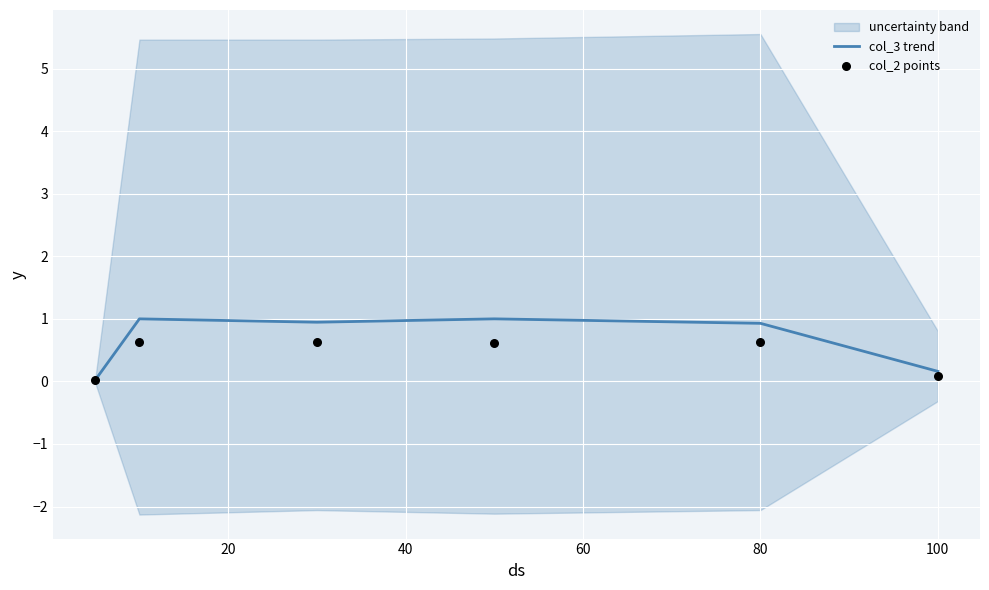

Which series has the largest total across all categories?

col_3 trend